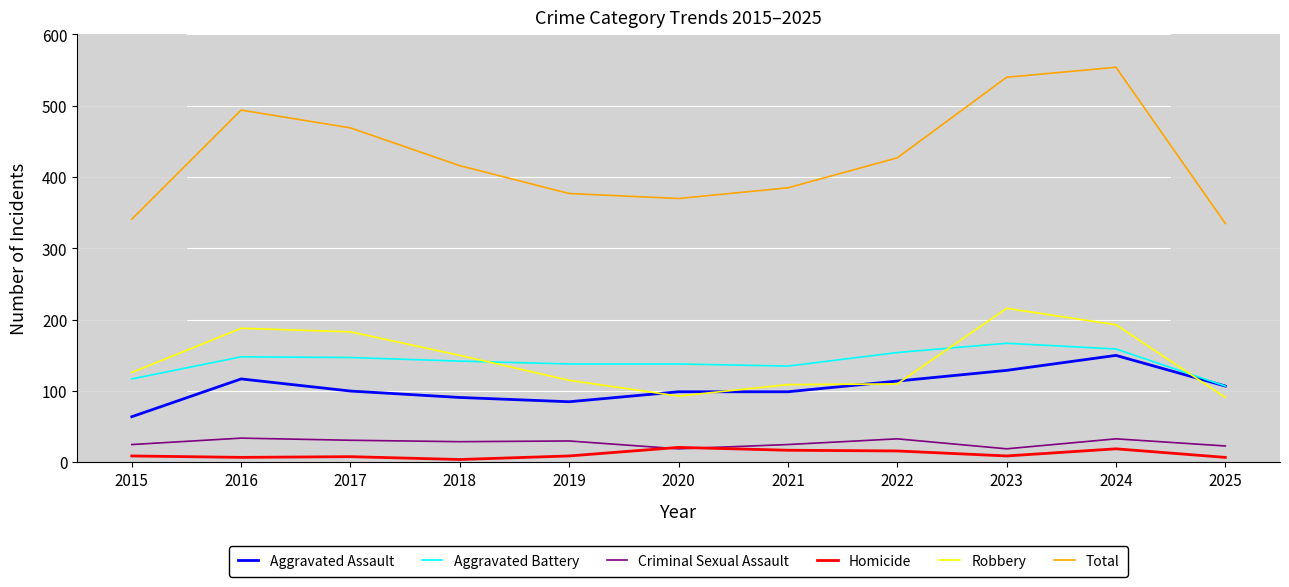

True or false: Robbery and Criminal Sexual Assault cross at least once.

False